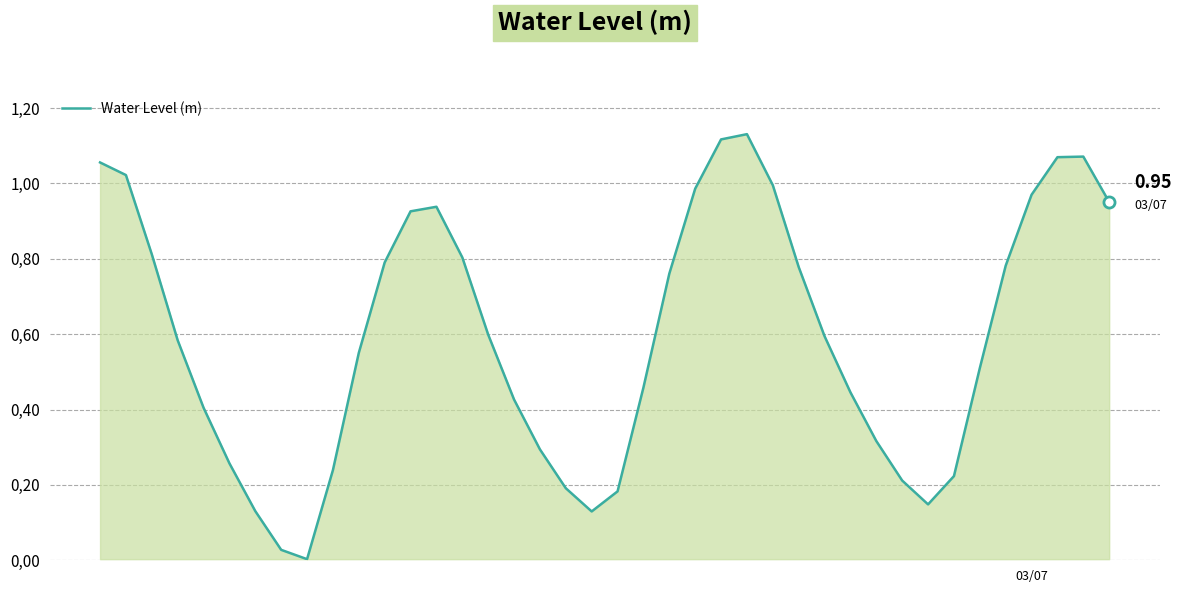

Reading right to left, extract all data points from this chart.

1.0	1.1	1.1	1.0	0.8	0.5	0.2	0.1	0.2	0.3	0.4	0.6	0.8	1.0	1.1	1.1	1.0	0.8	0.5	0.2	0.1	0.2	0.3	0.4	0.6	0.8	0.9	0.9	0.8	0.6	0.2	0.0	0.0	0.1	0.3	0.4	0.6	0.8	1.0	1.1